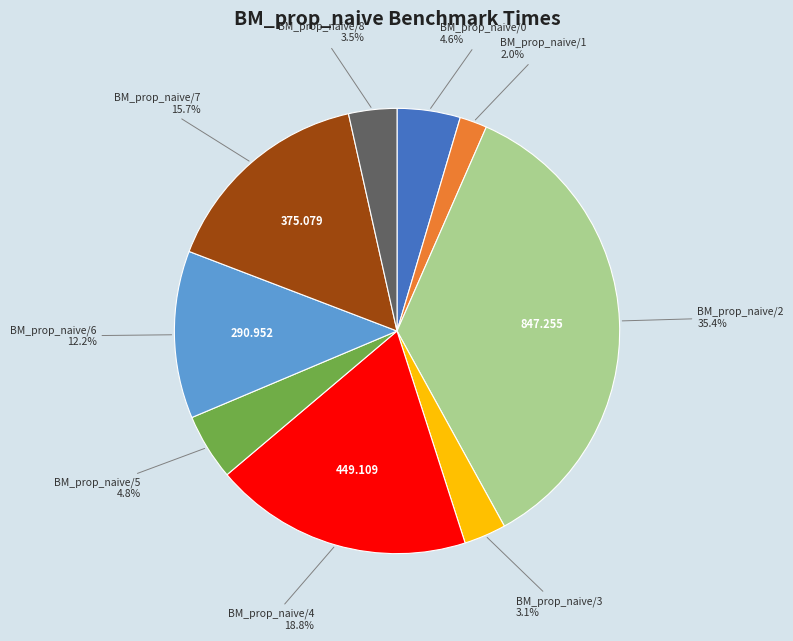

Is there a majority slice in this chart?

No